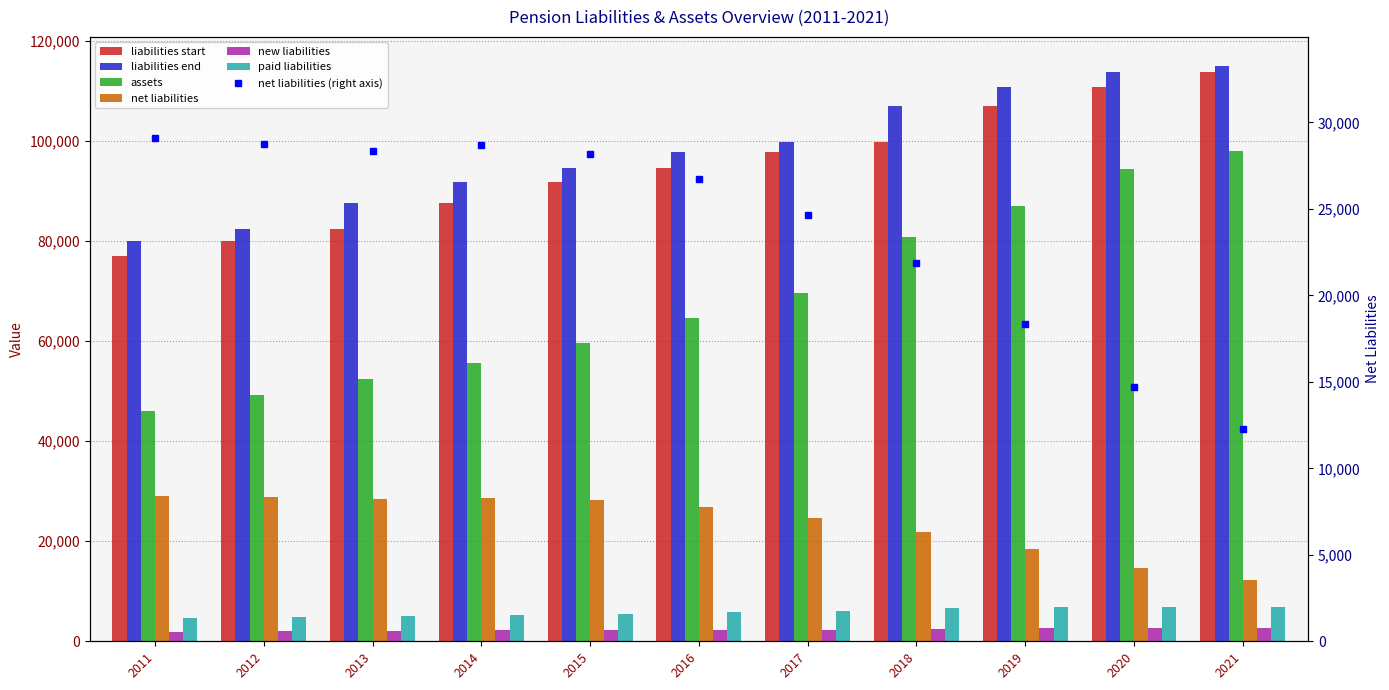

Is the value of paid liabilities at 2013 greater than the value of new liabilities at 2014?

Yes